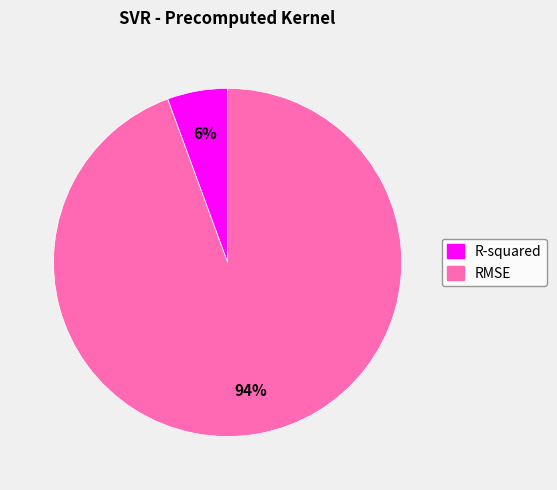

True or false: RMSE accounts for 94% of the total.

True